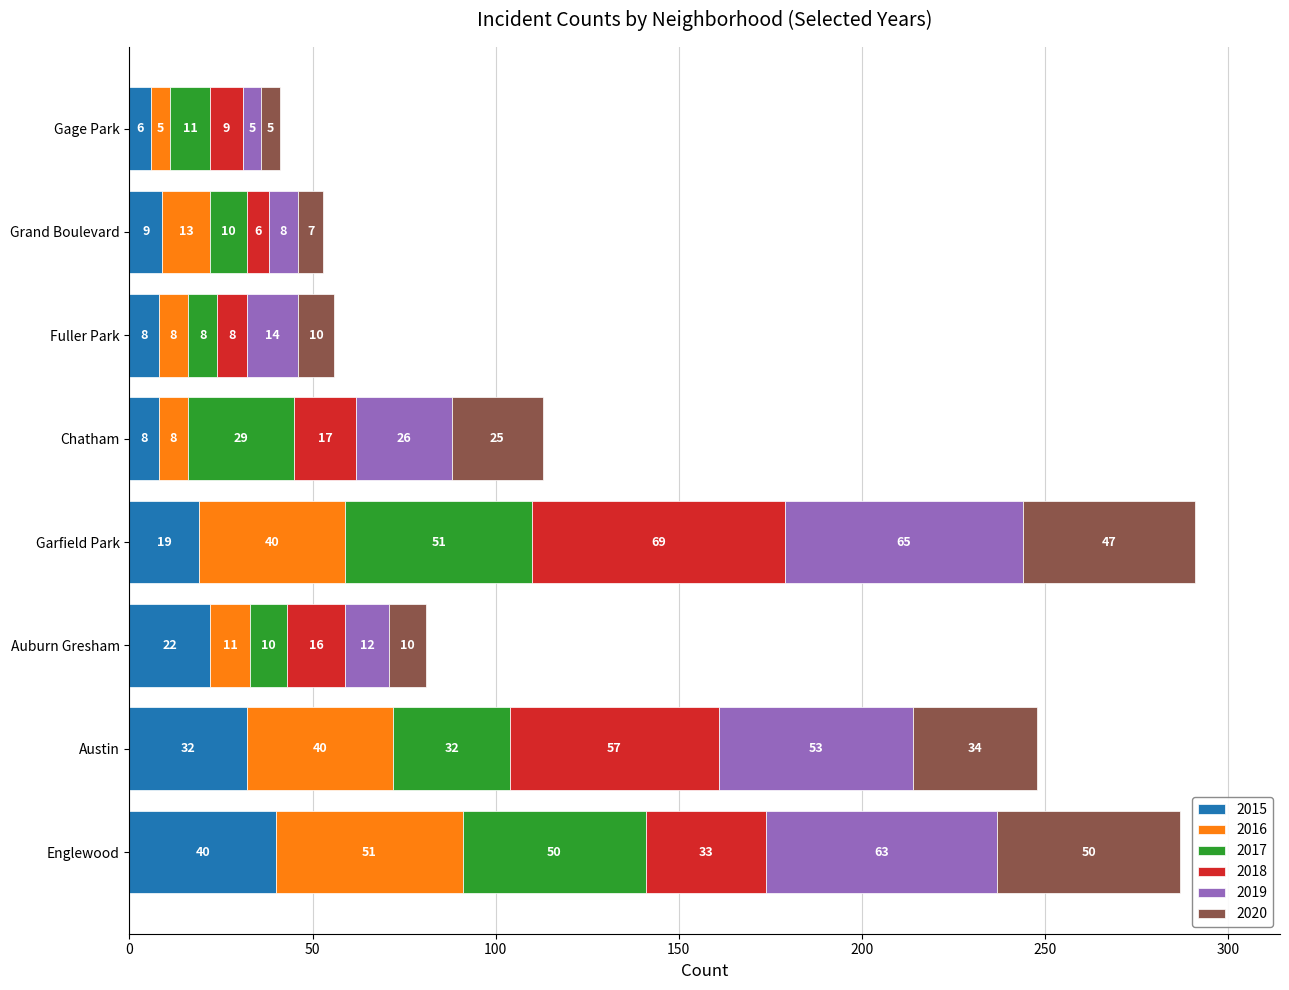

Is it true that 2015 equals 16 at Austin?

False